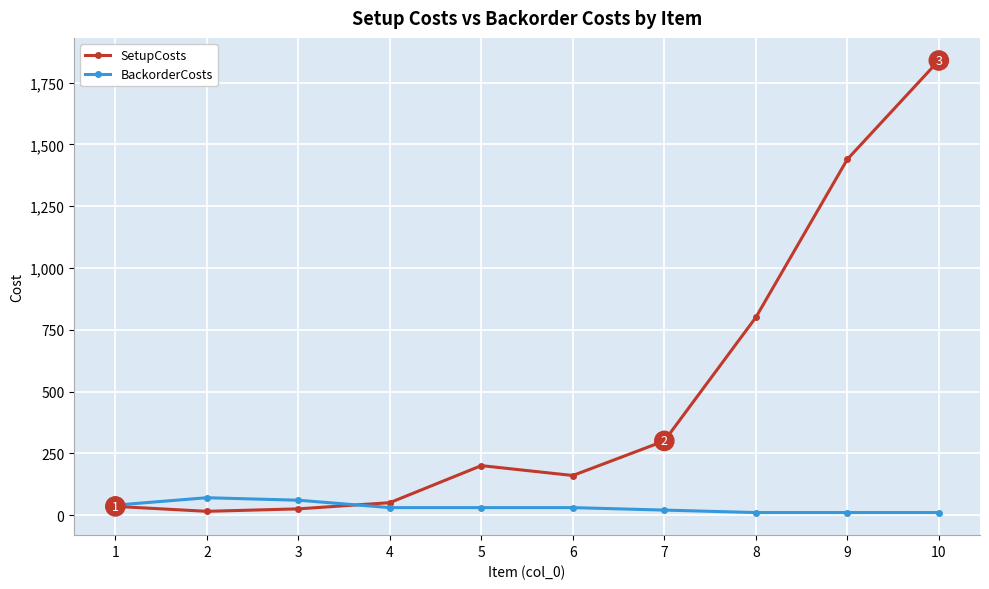

Reading right to left, transcribe all the data shown in this chart.

SetupCosts: 1840	1440	800	300	160	200	50	25	15	35
BackorderCosts: 10	10	10	20	30	30	30	60	70	40